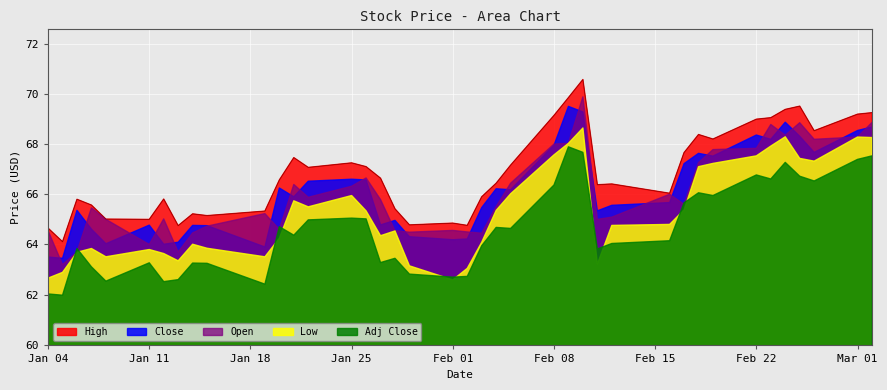

The value of Low at 4 is 63.5. True or false?

True